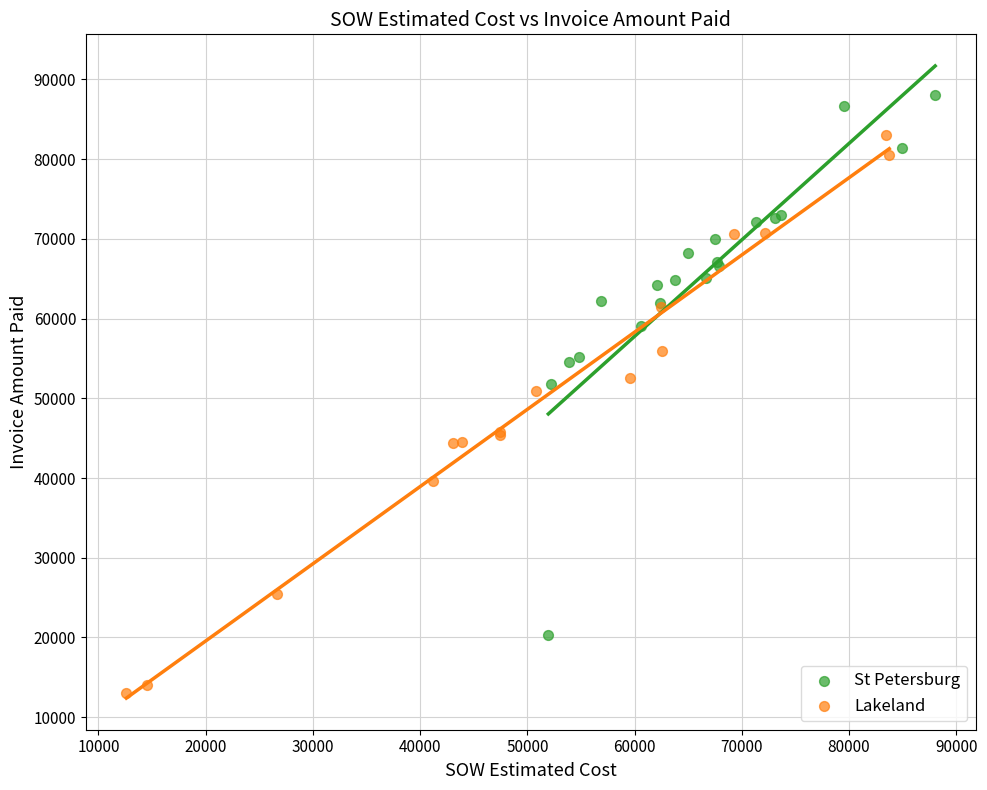

Which series reaches the maximum Y coordinate?

St Petersburg